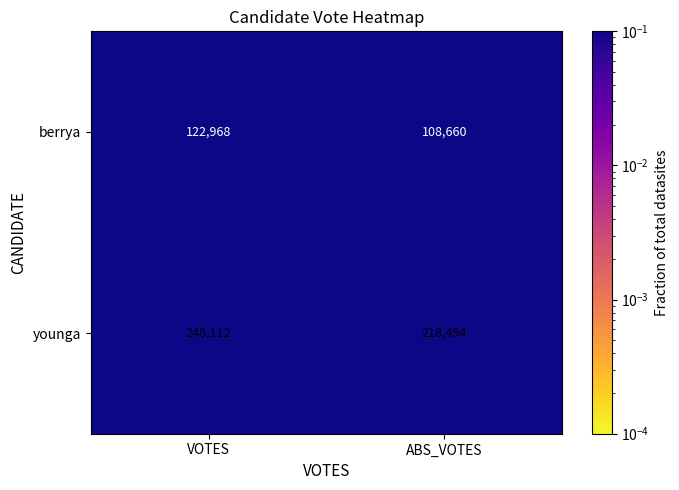

At which category is the sum across all series the highest?

VOTES